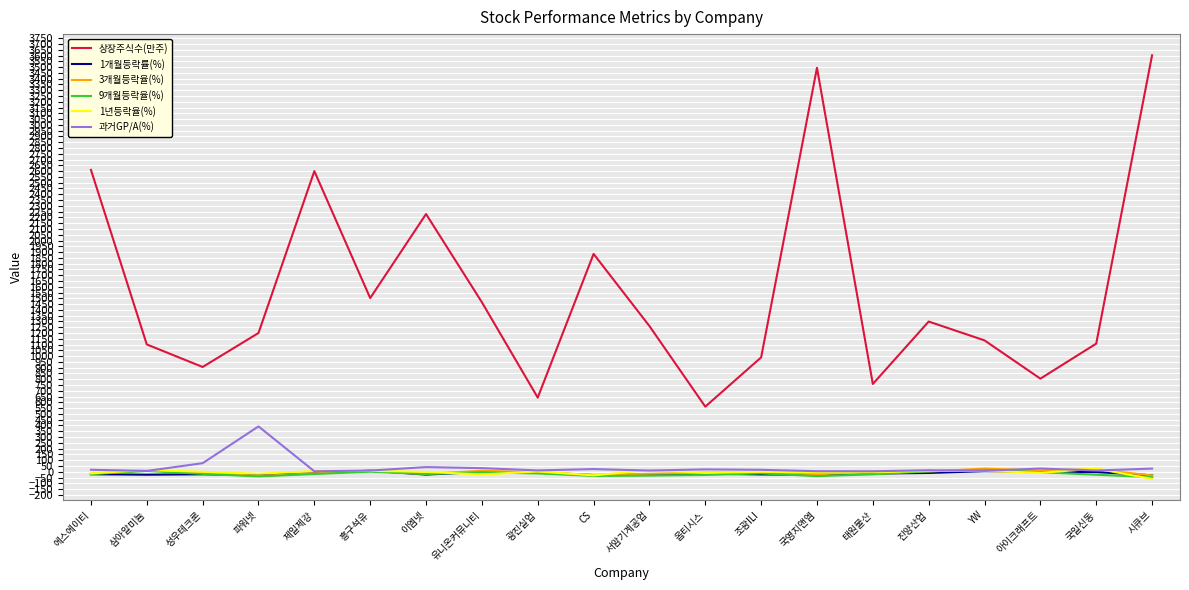

What is the smallest value displayed?

-62.2